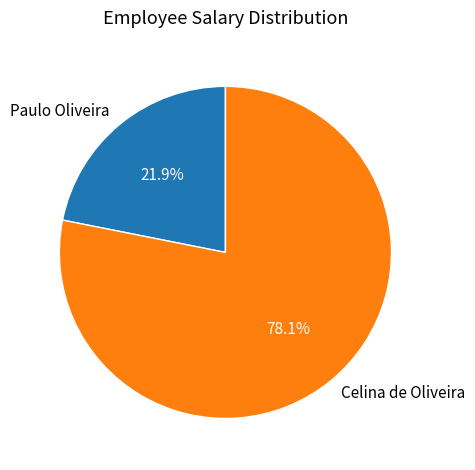

What is the total percentage of Paulo Oliveira and Celina de Oliveira?

100.0%